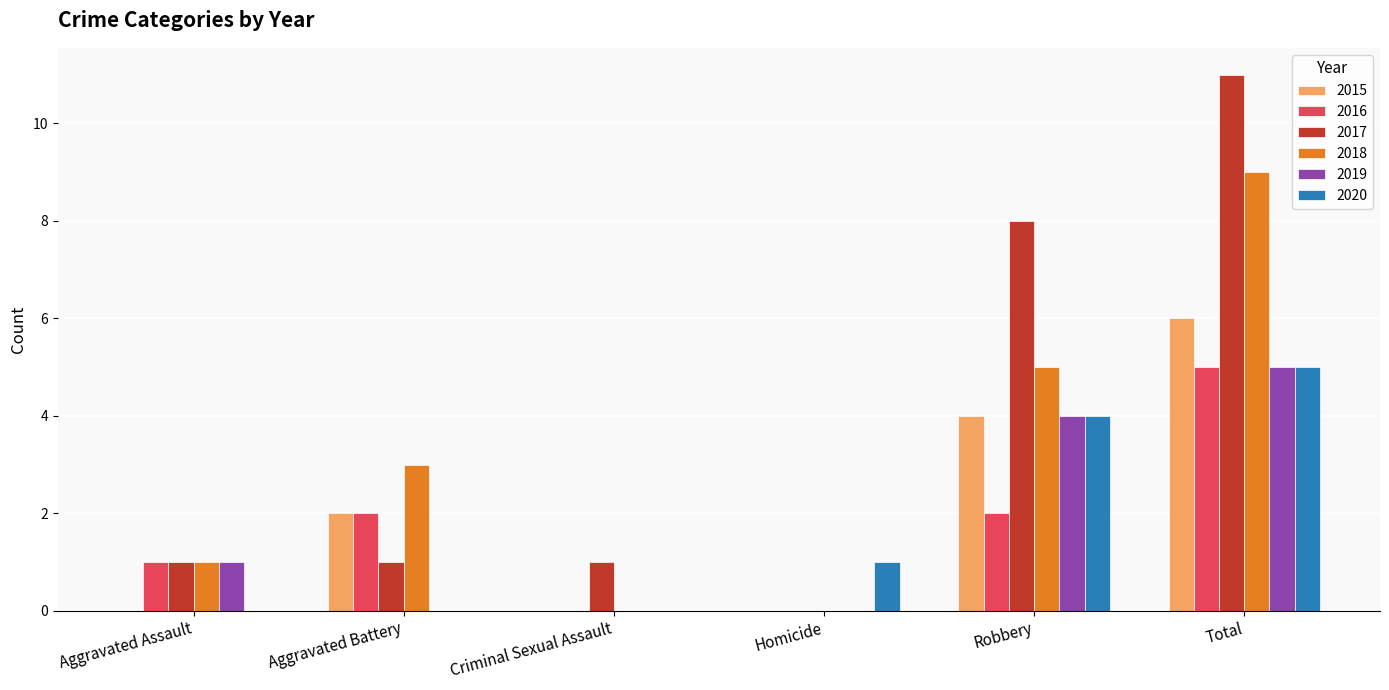

The 2018 series shows 9 at Total. True or false?

True